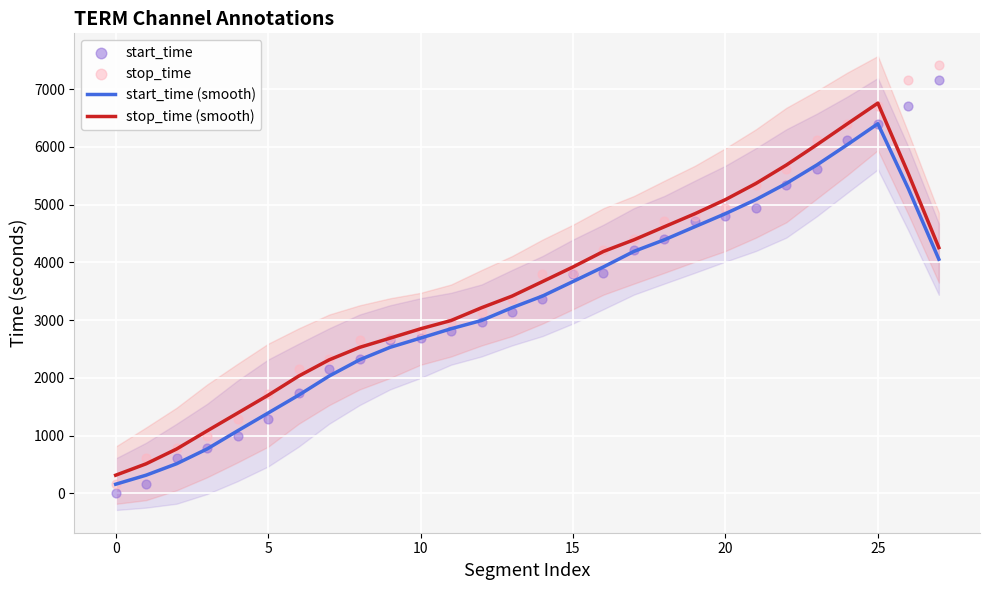

What are all the series names shown in the legend?

start_time (smooth), stop_time (smooth), start_time, stop_time